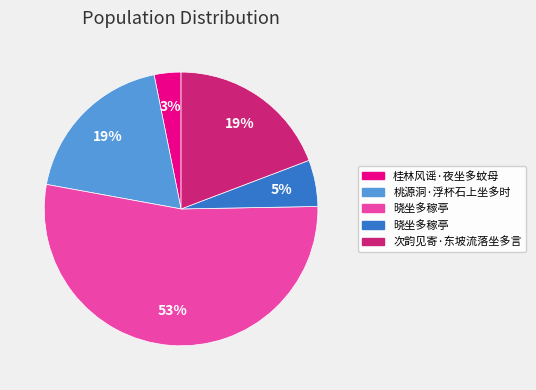

Is there any slice that represents more than half of the pie?

Yes